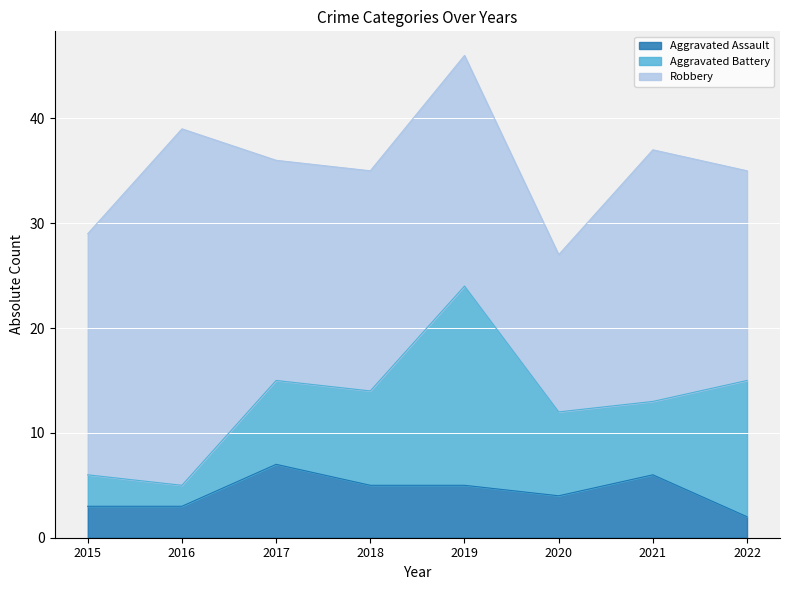

At which category is the sum across all series the highest?

2019